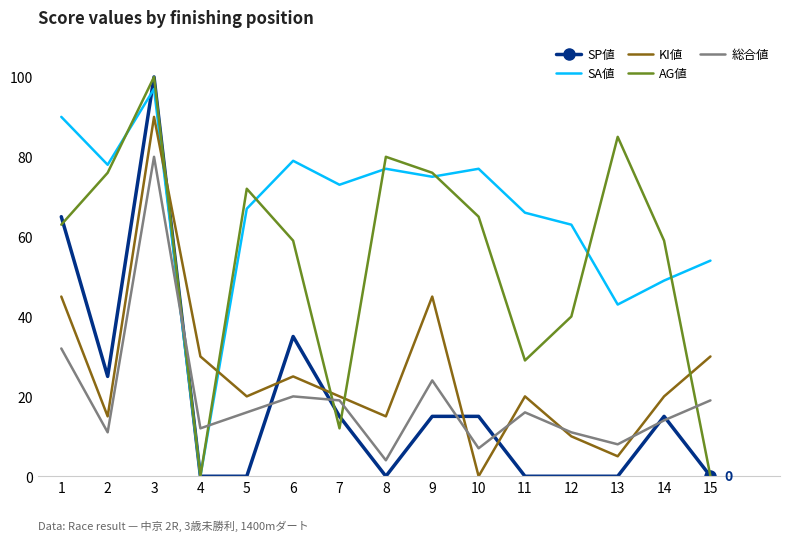

True or false: 総合値 and AG値 intersect in this chart.

True